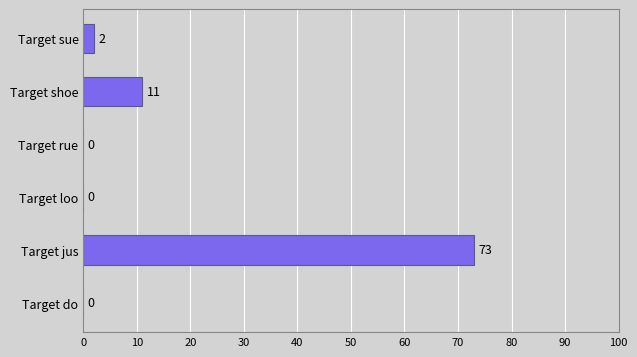

Does the chart contain stacked bars?

No